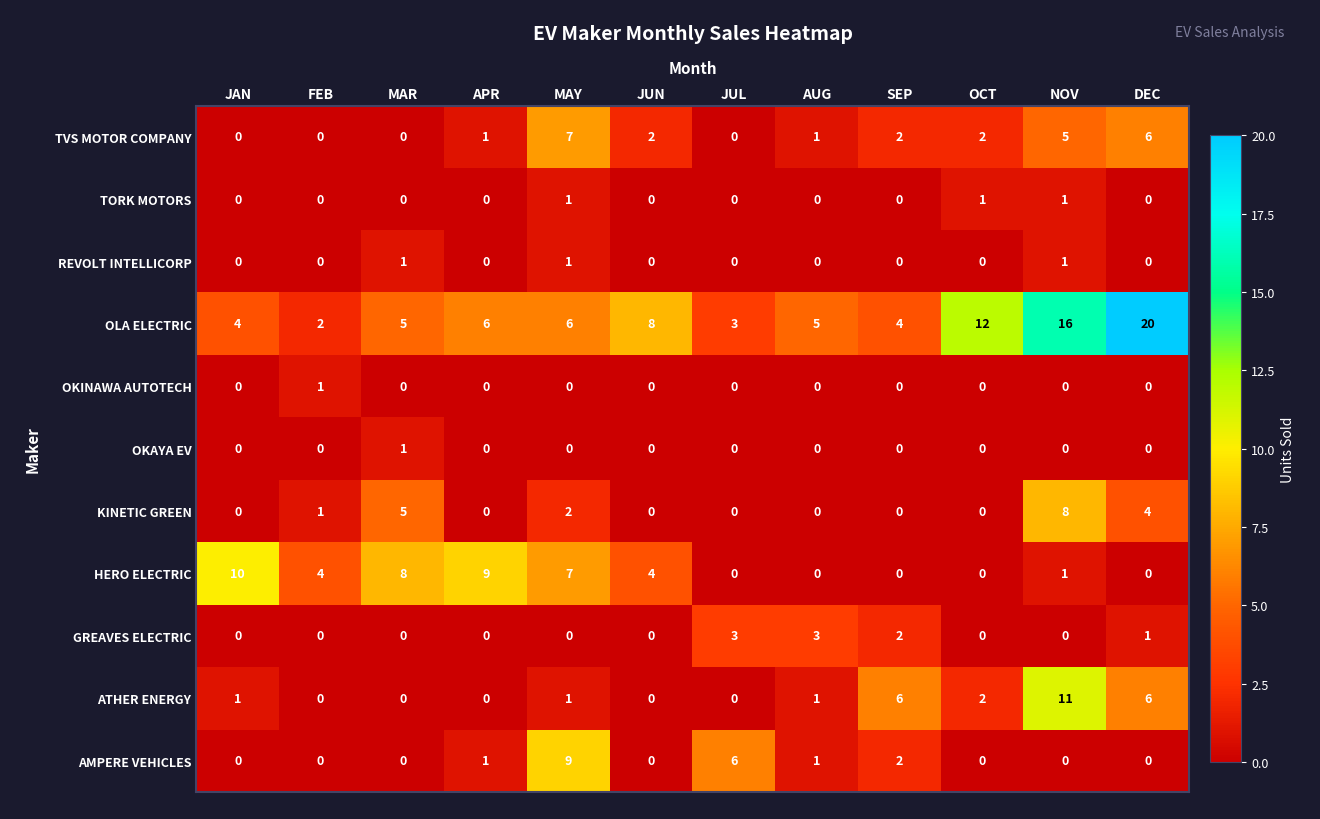

Between JAN and DEC, which series saw the biggest shift?

OLA ELECTRIC